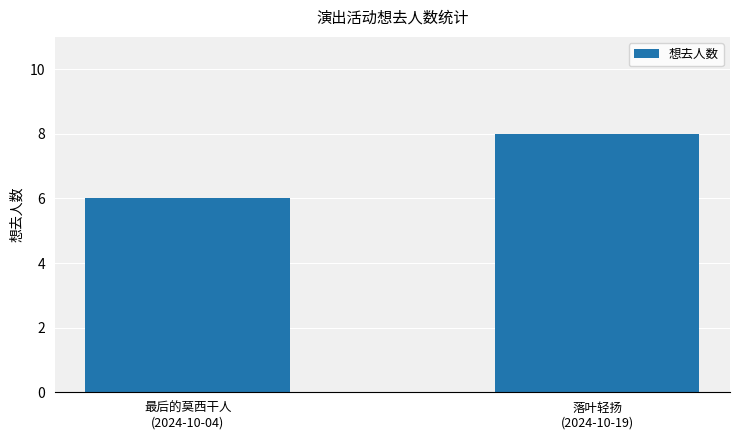

Which label corresponds to the largest value in the chart?

落叶轻扬
(2024-10-19)